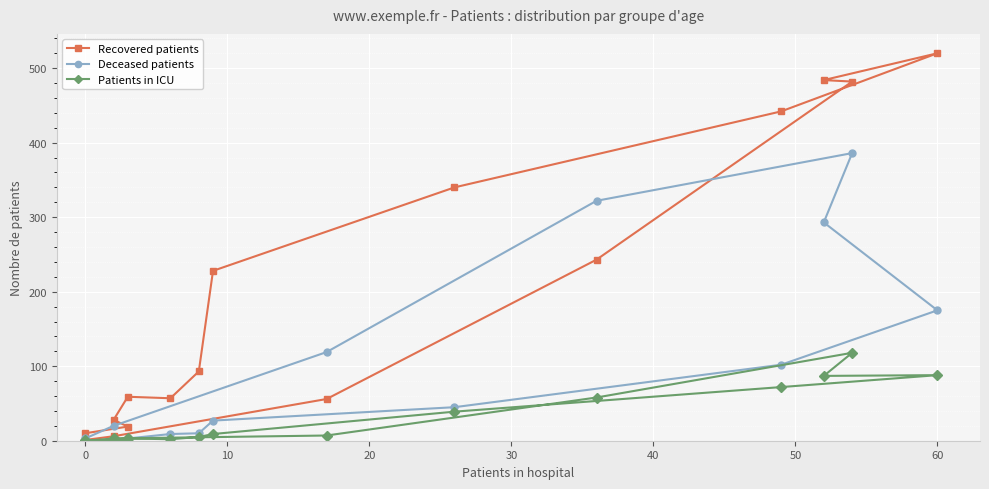

True or false: Patients in ICU has more than 0 points higher than both neighbors.

True